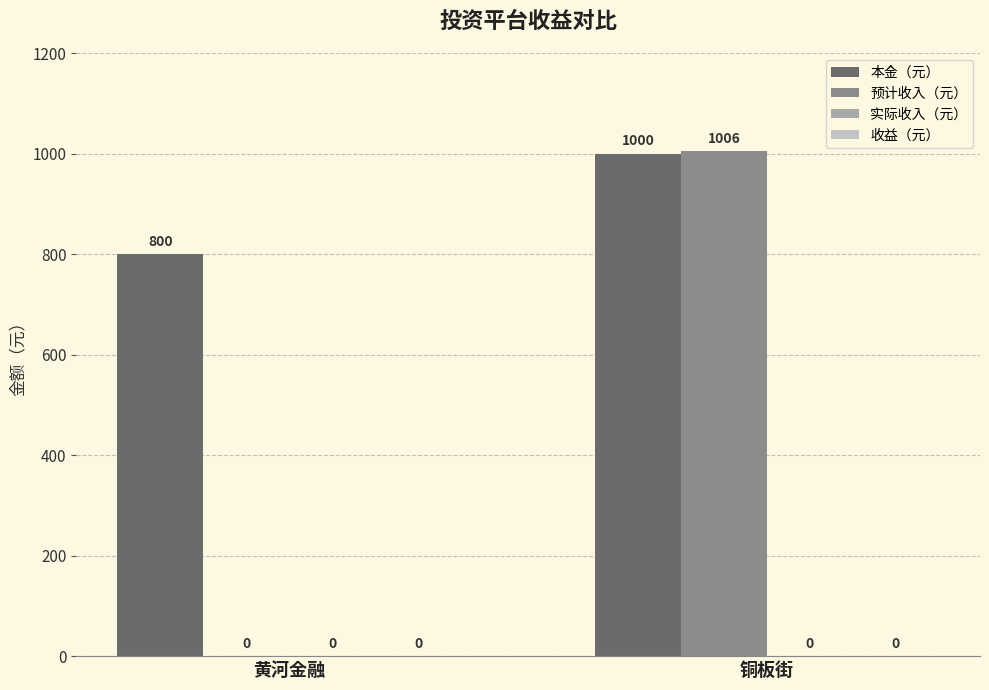

Is the value of 预计收入（元） at 黄河金融 greater than the value of 本金（元） at 铜板街?

No